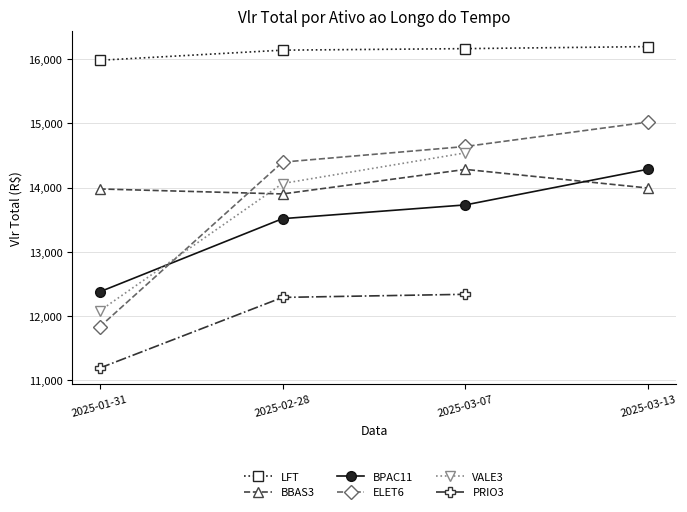

What is the label of the 4th point from the left?

2025-03-13